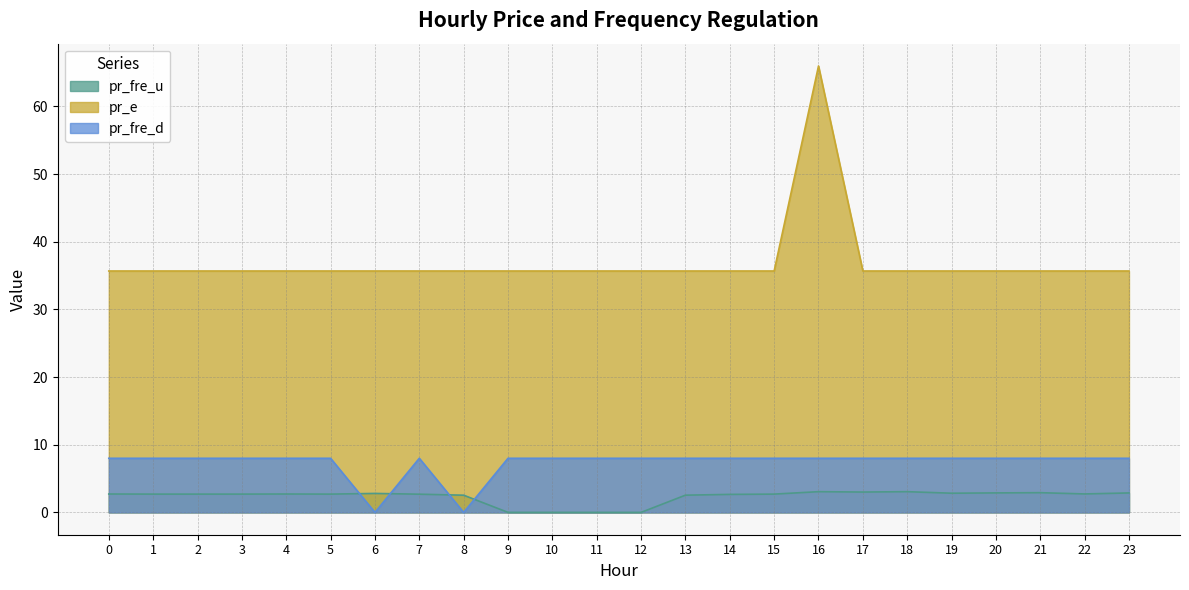

Reading right to left, transcribe all the data shown in this chart.

pr_fre_u: 2.9	2.7	2.9	2.9	2.8	3.1	3.0	3.1	2.7	2.7	2.5	0.0	0.0	0.0	0.0	2.5	2.7	2.8	2.7	2.7	2.7	2.7	2.7	2.7
pr_e: 35.7	35.7	35.7	35.7	35.7	35.7	35.7	66.0	35.7	35.7	35.7	35.7	35.7	35.7	35.7	35.7	35.7	35.7	35.7	35.7	35.7	35.7	35.7	35.7
pr_fre_d: 8.0	8.0	8.0	8.0	8.0	8.0	8.0	8.0	8.0	8.0	8.0	8.0	8.0	8.0	8.0	0.0	8.0	0.0	8.0	8.0	8.0	8.0	8.0	8.0